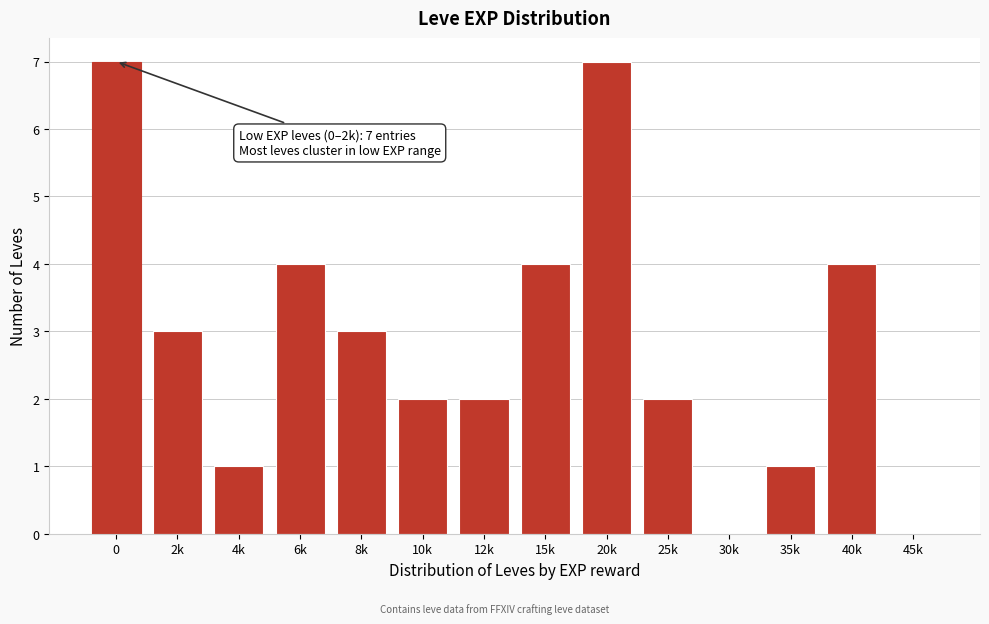

Reading right to left, transcribe all the data shown in this chart.

45k=0	40k=4	35k=1	30k=0	25k=2	20k=7	15k=4	12k=2	10k=2	8k=3	6k=4	4k=1	2k=3	0=7